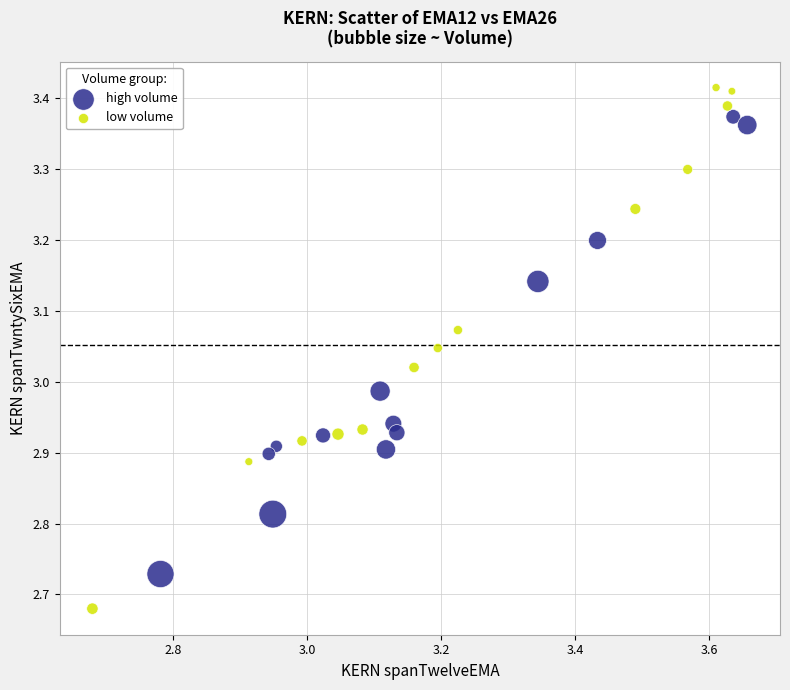

Which series contains the lowest Y value?

low volume